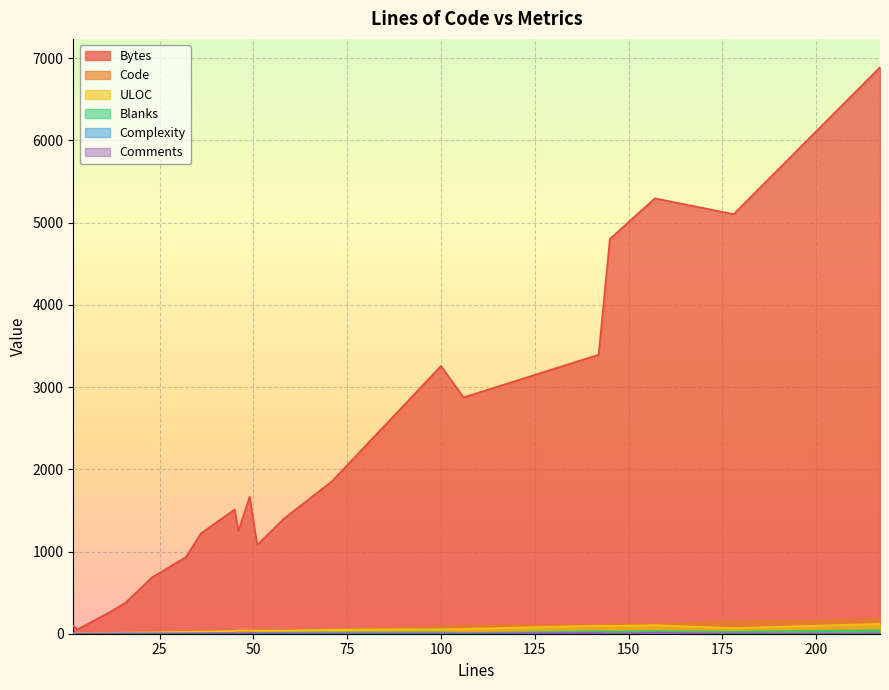

True or false: Bytes and Complexity intersect in this chart.

False